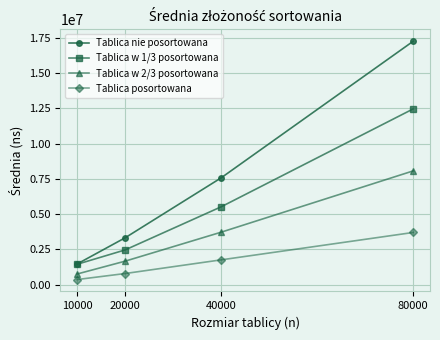

What is the value of the Tablica w 1/3 posortowana point at the 4th from the left?

12452534